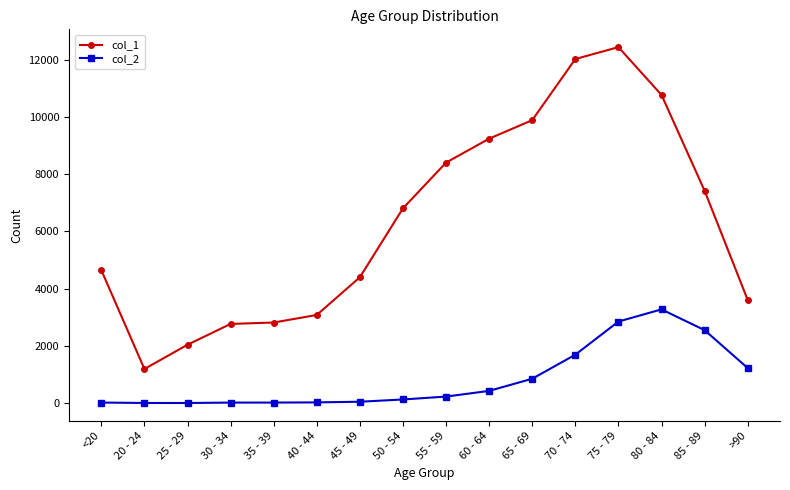

True or false: col_2 and col_1 cross at least once.

False